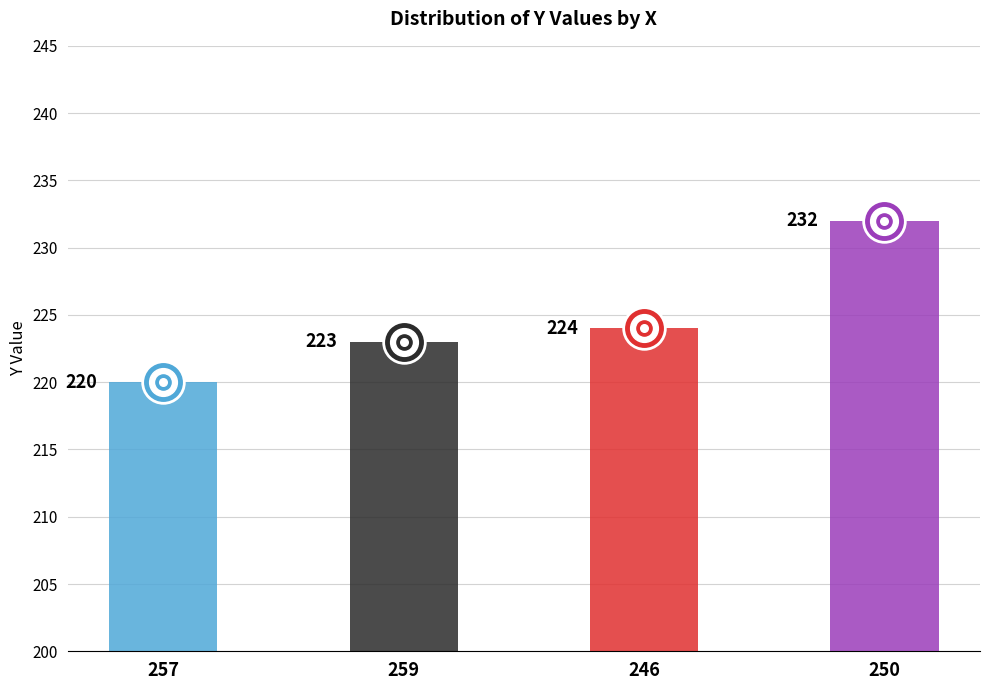

Between 246 and 259, which is larger?

246